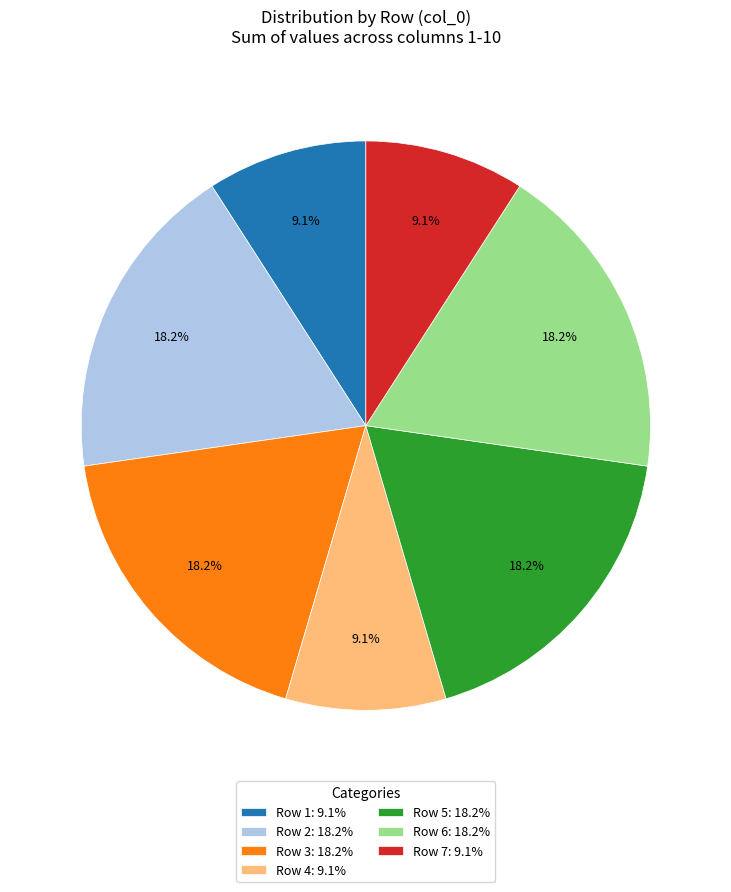

What portion of the pie excludes Row 6: 18.2%?

81.8%